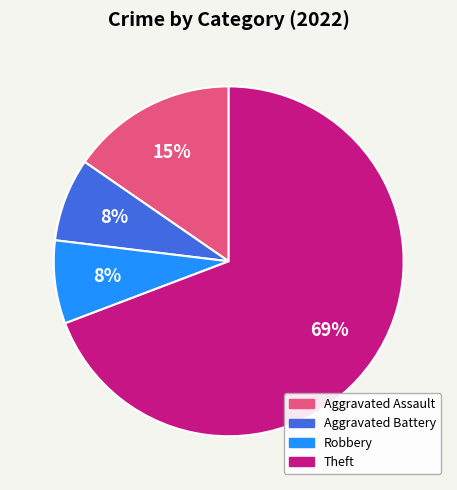

To the nearest percent, what is the average slice percentage?

25%